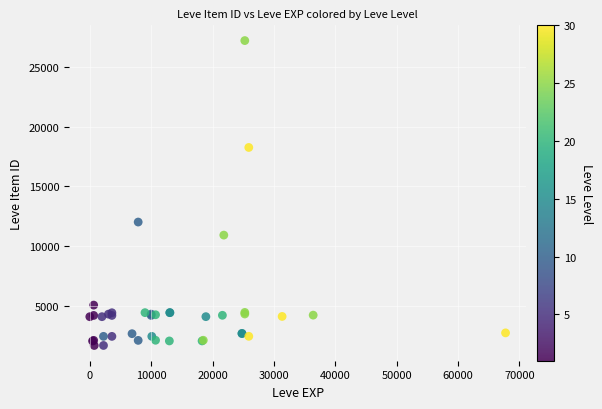

What Y value in the scatter plot is closest to 14448?

12018